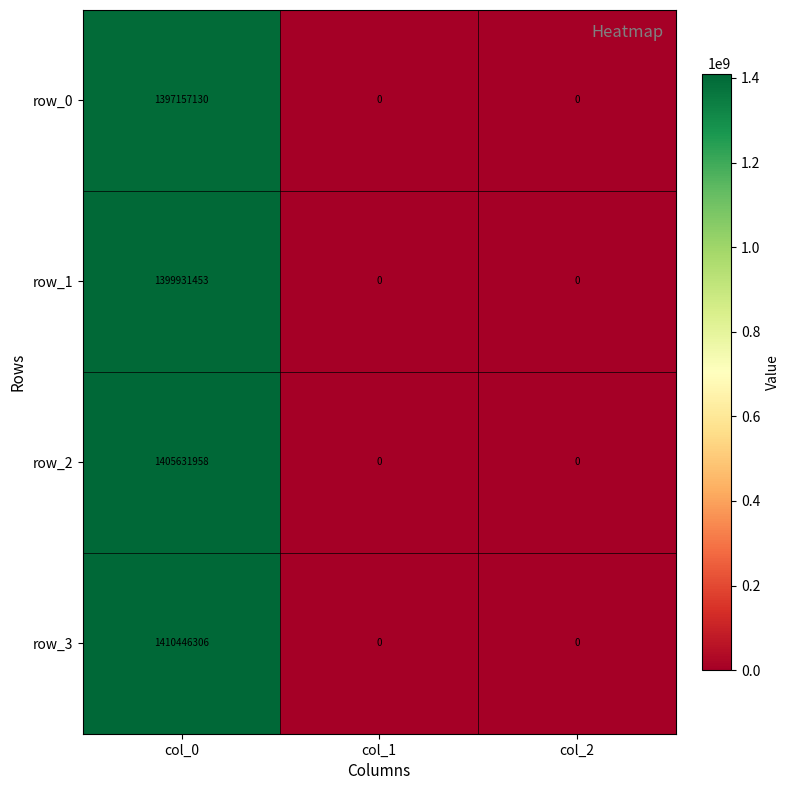

What is the average value of the row_1 series?

466643818